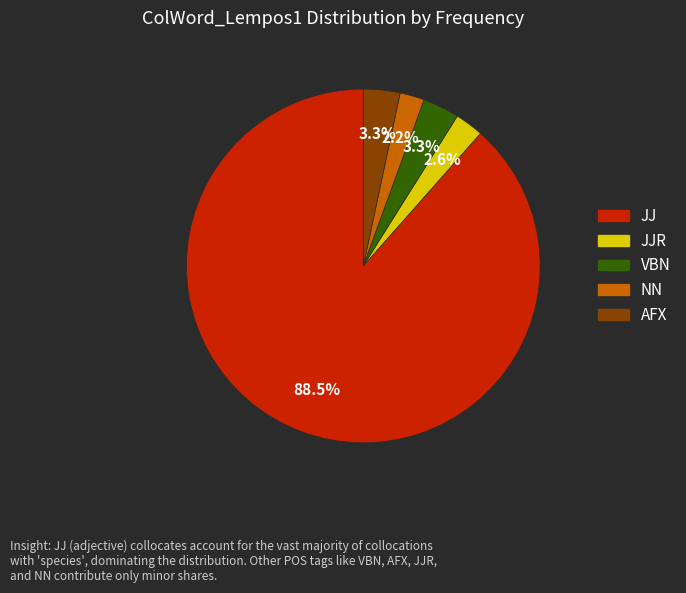

Does any single category account for the majority?

Yes